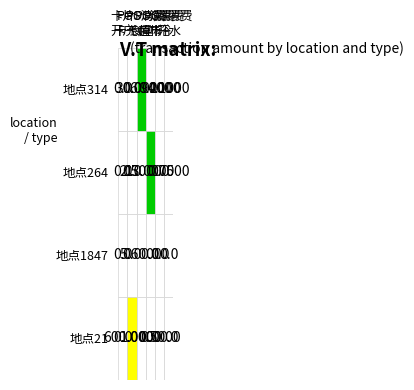

How many POS消费_淋浴 values are between 0 and 1?

4